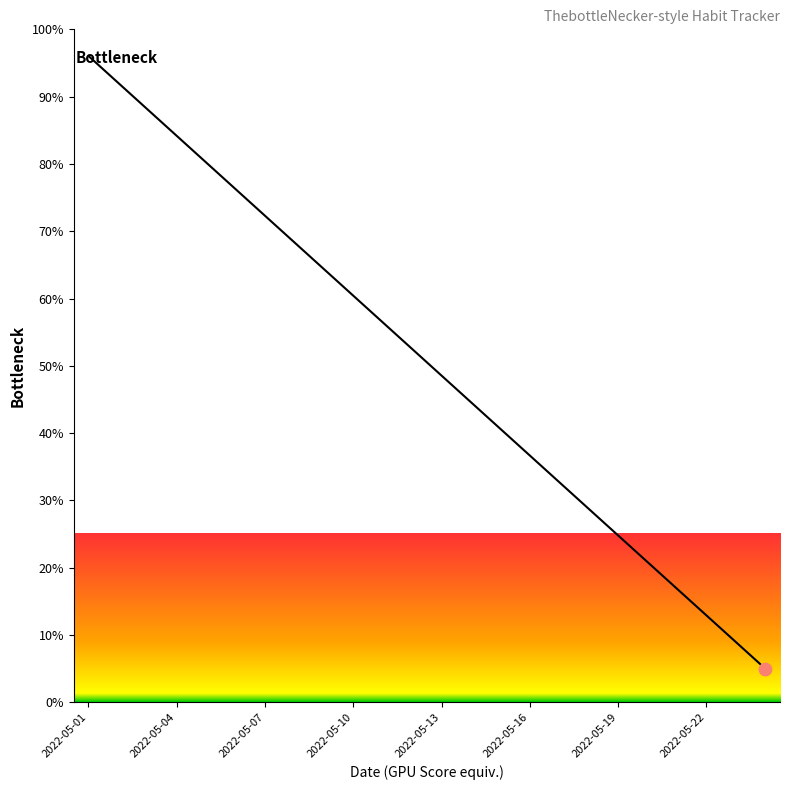

What is the difference between the maximum and minimum values?

91.0